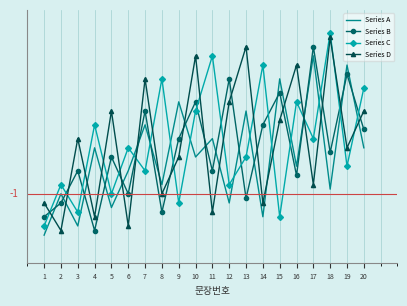

Which series has the largest total across all categories?

Series D